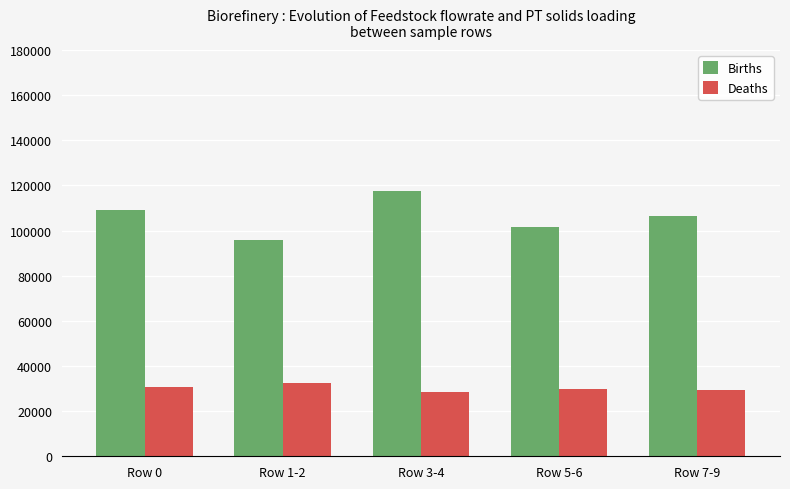

Rank the series at Row 5-6 from lowest to highest value.

Deaths, Births